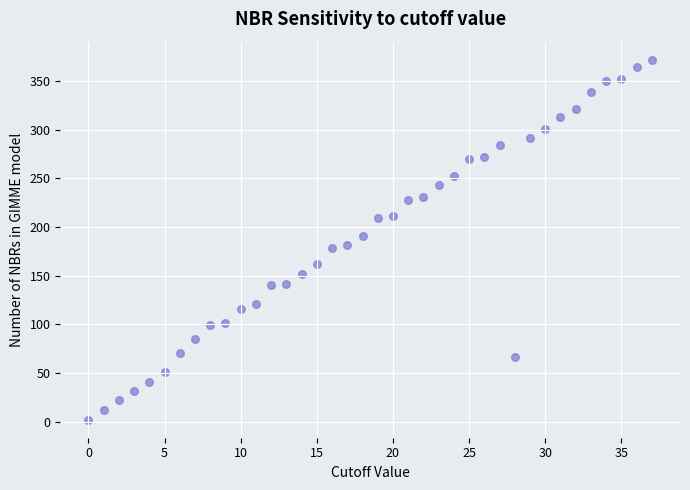

What is the range of Y values (max minus min)?

370